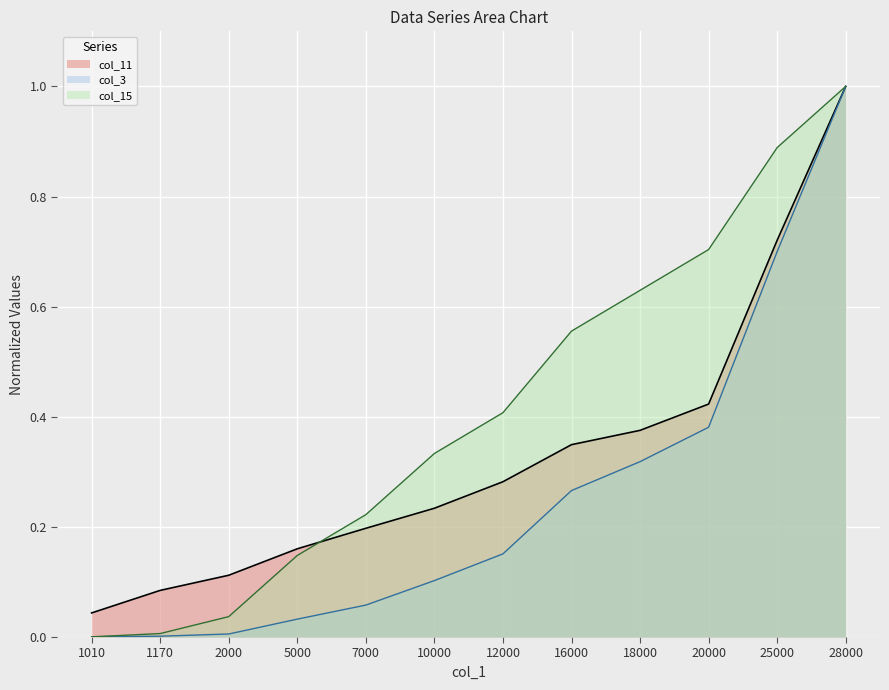

Between which two adjacent categories do col_11 and col_15 first intersect?

5000 and 7000